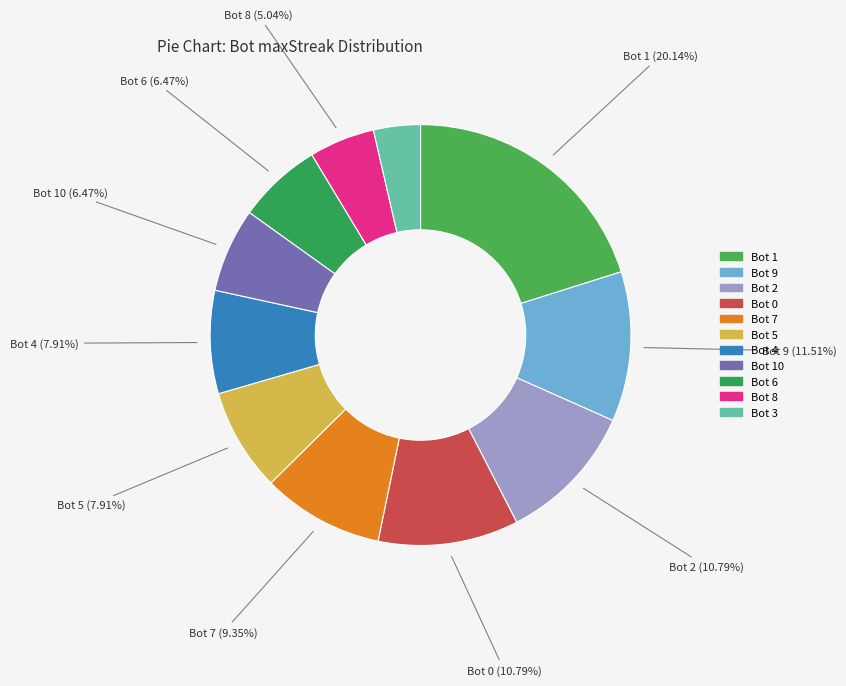

Rank the categories by value from lowest to highest.

3, 8, 10, 6, 5, 4, 7, 2, 0, 9, 1